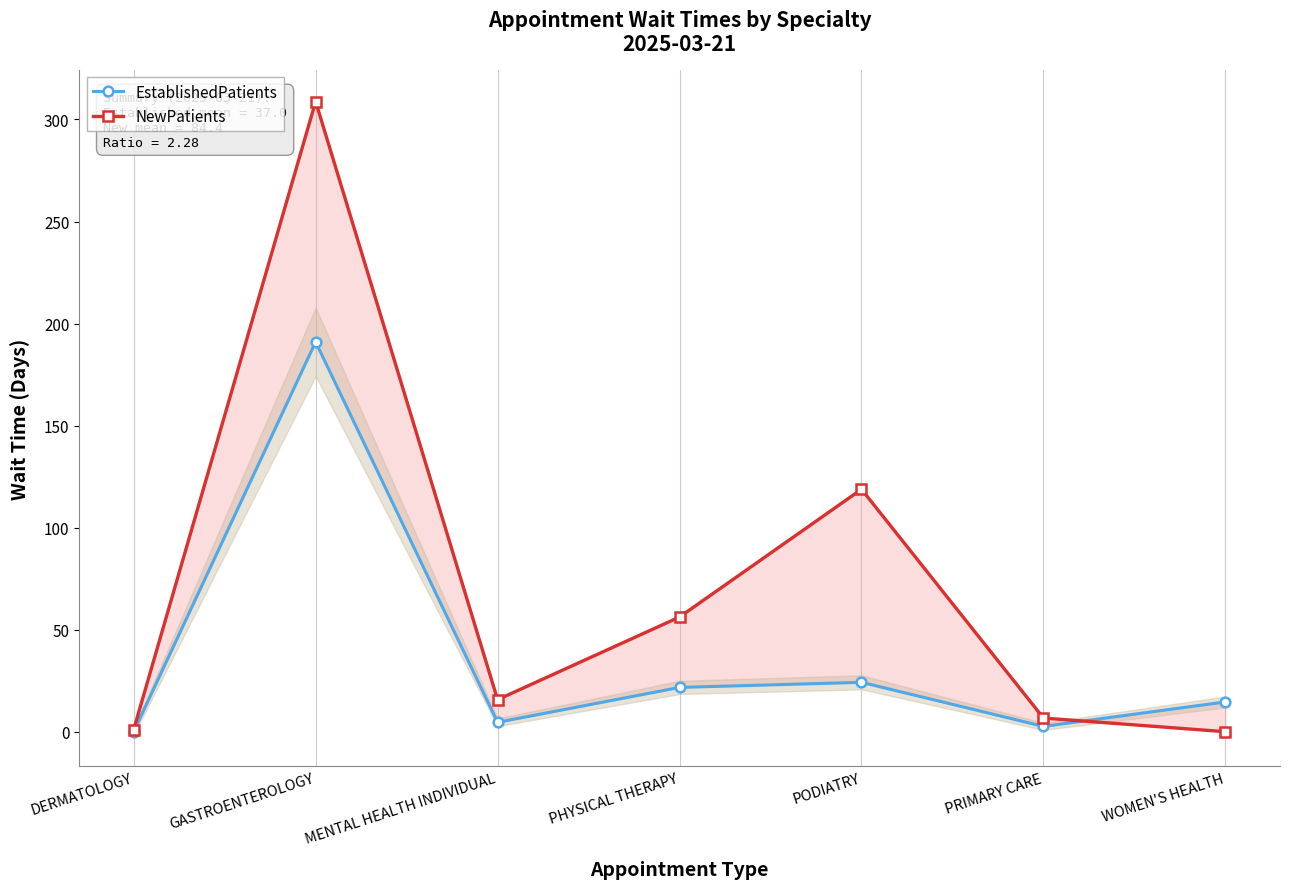

At which category is the sum across all series the highest?

GASTROENTEROLOGY